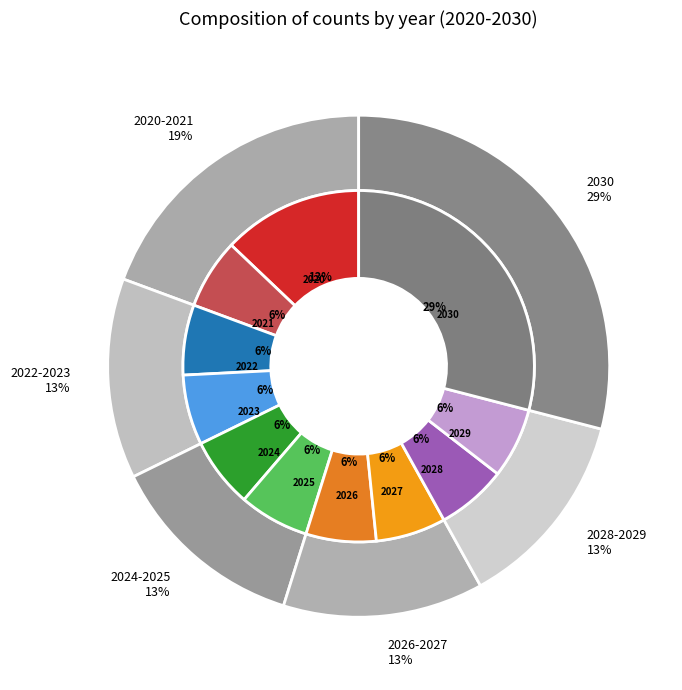

Do 2024 and 2025 together represent more than half of the pie?

No